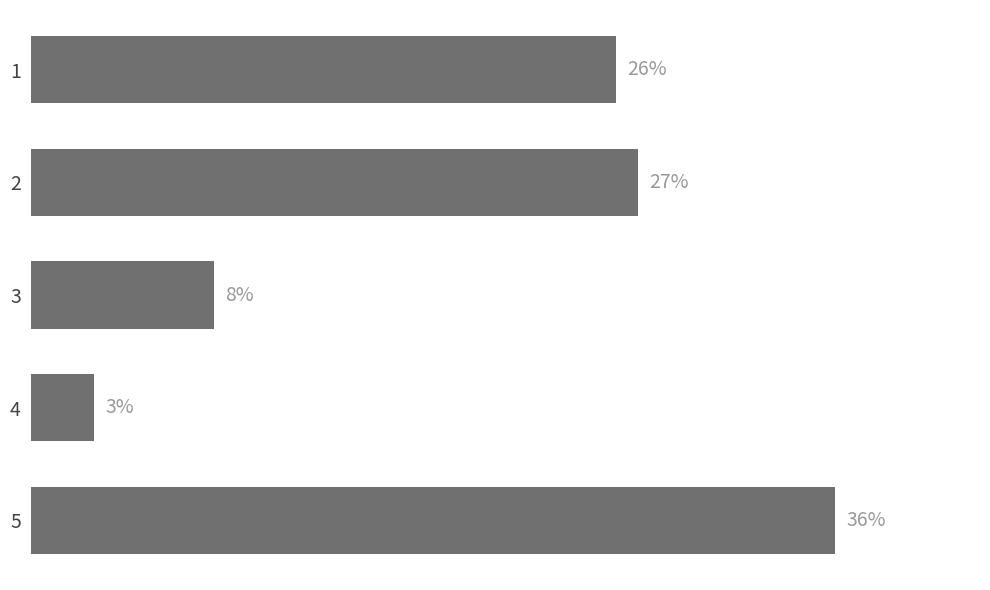

Rank the categories by value from highest to lowest.

5, 2, 1, 3, 4